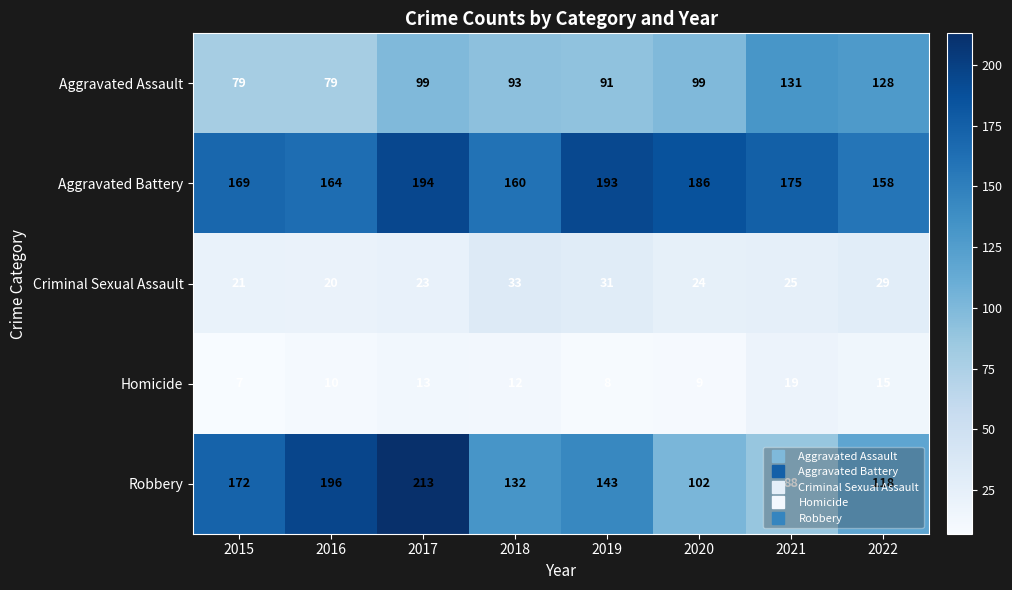

Which series has the largest total across all categories?

Aggravated Battery